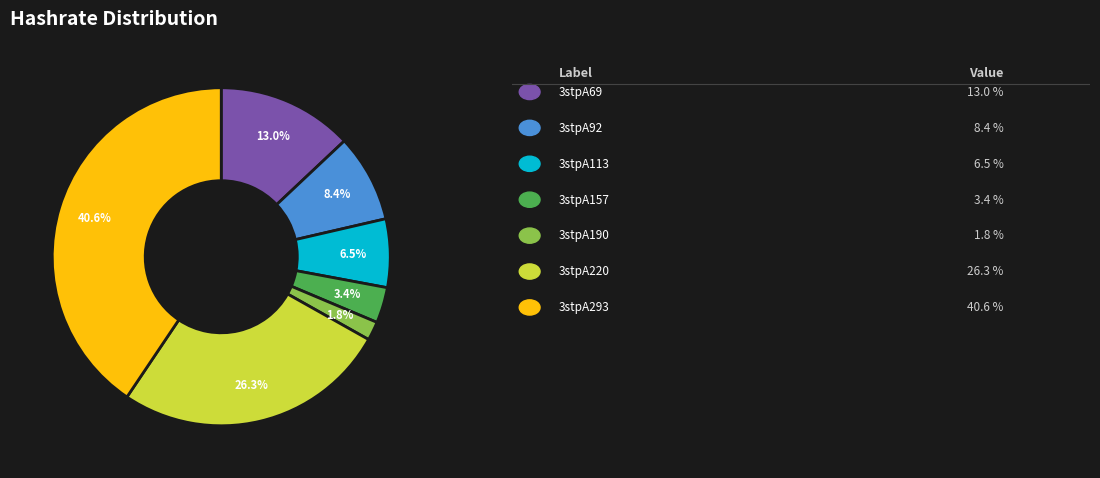

Does any single category account for the majority?

No